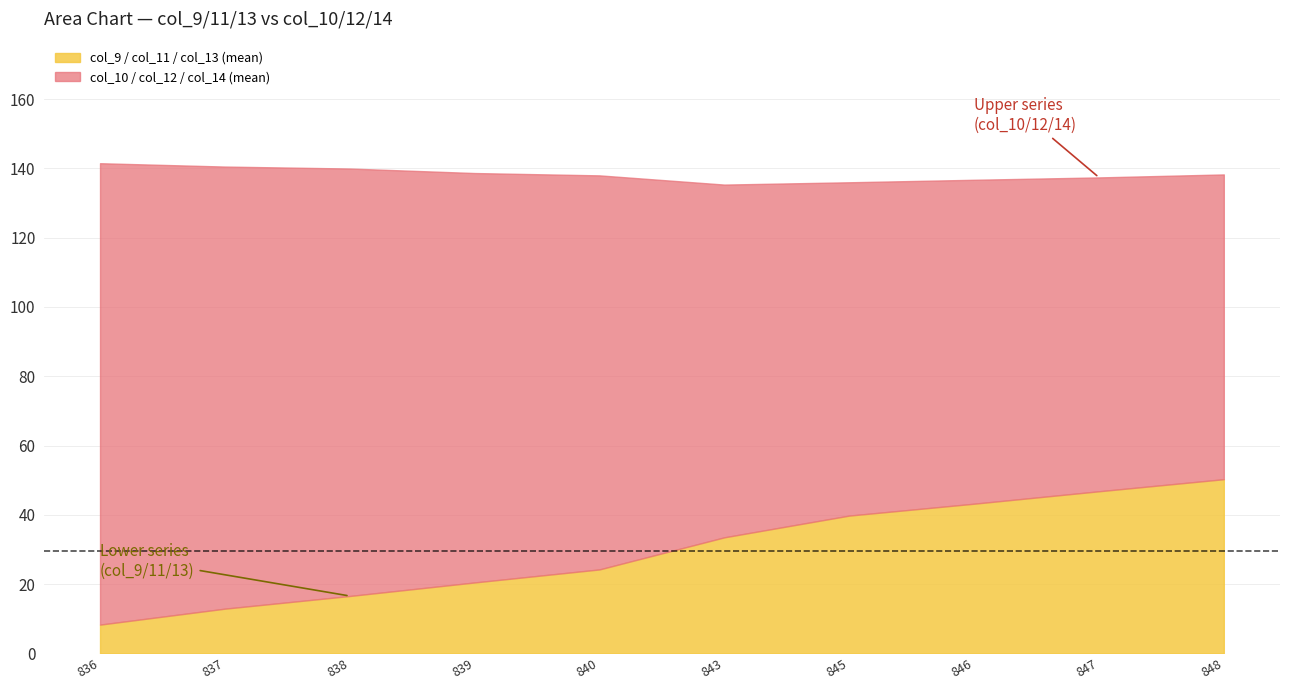

True or false: col_9 has more than 0 points higher than both neighbors.

False